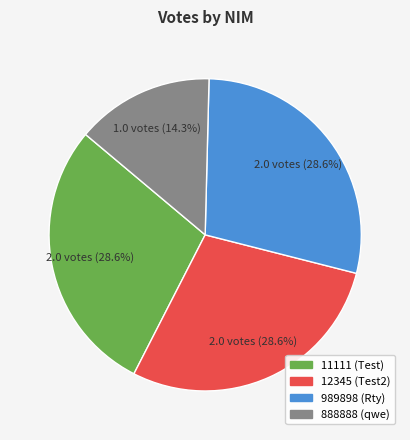

What percentage is the 888888 slice, to the nearest percent?

14%